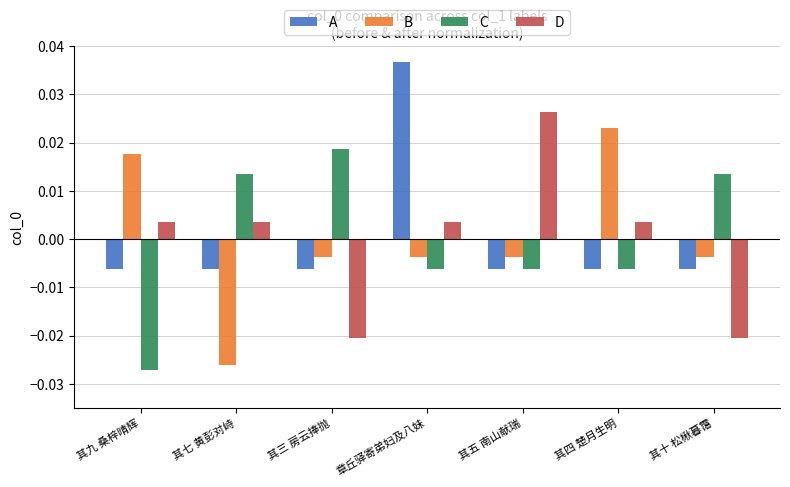

Is the value of B at 其十 松楸暮霭 greater than the value of A at 章丘驿寄弟妇及八妹?

No